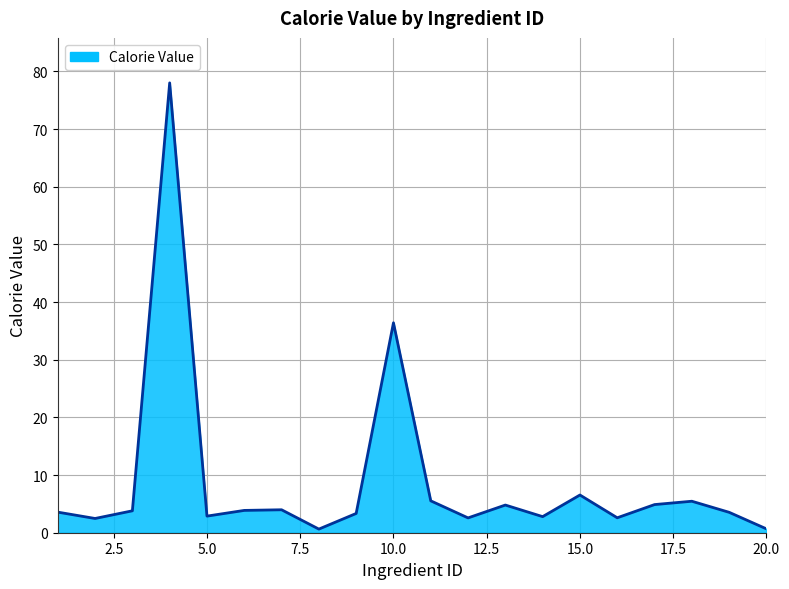

What is the greatest value displayed?

78.0